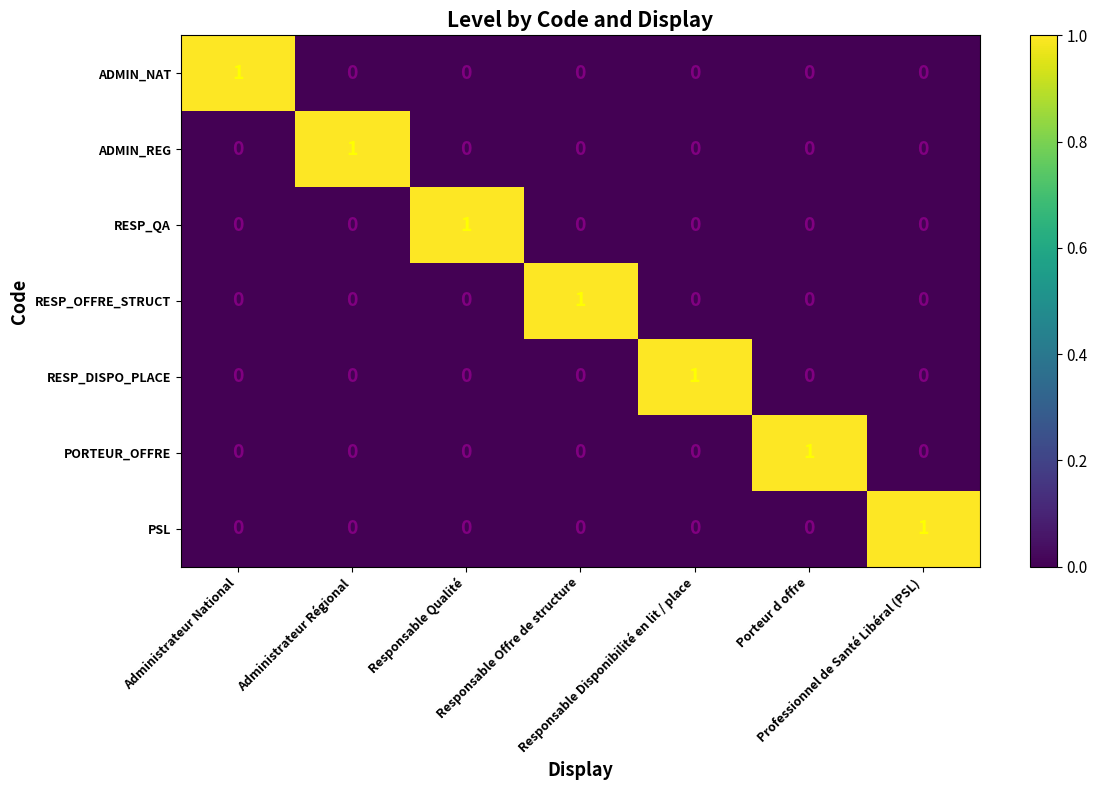

At how many categories does at least one series exceed 0?

7